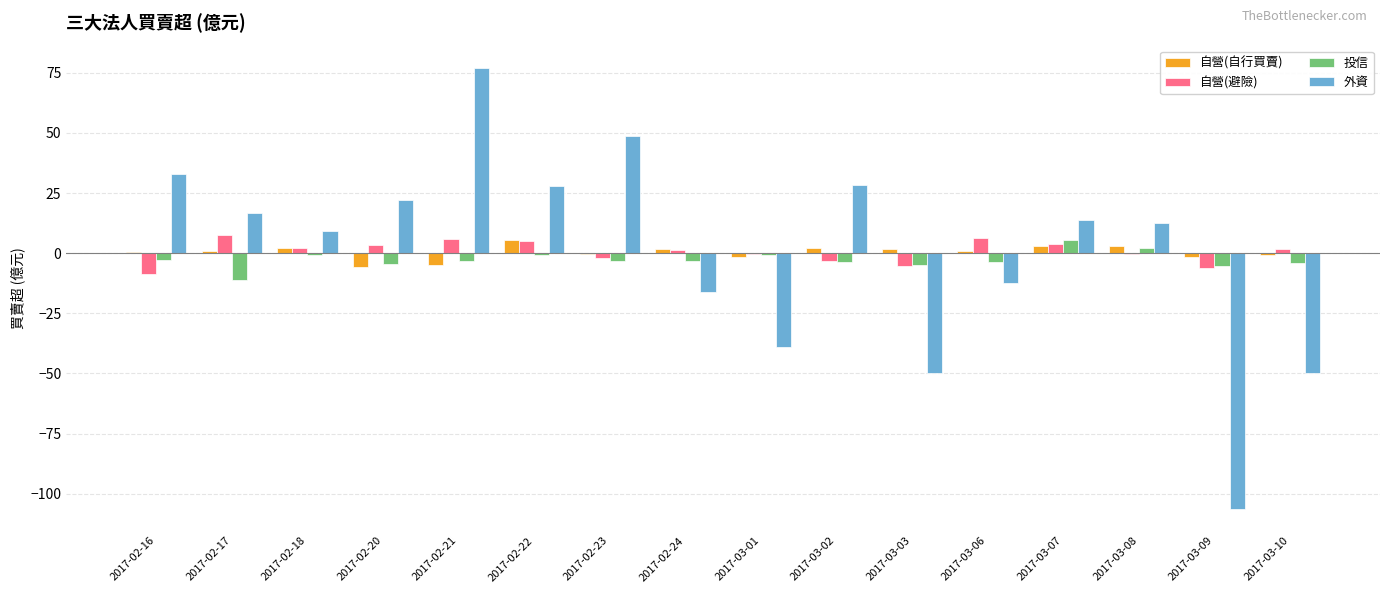

The 自營(自行買賣) series shows 1.0 at 2017-03-06. True or false?

True